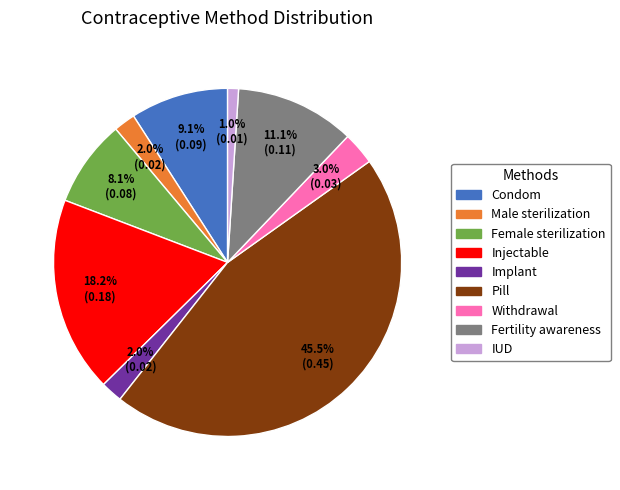

True or false: Female sterilization accounts for 8% of the total.

True